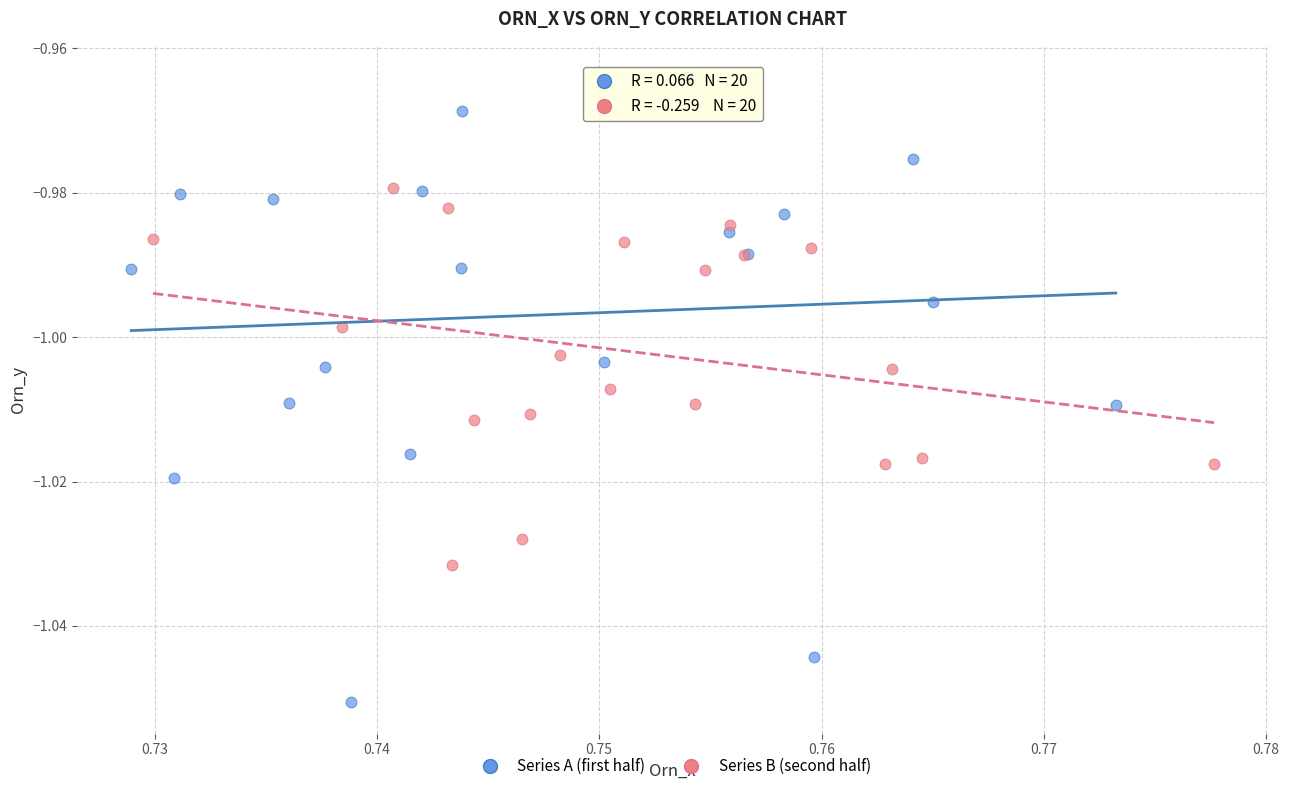

Which series reaches the maximum Y coordinate?

Series A (first half)